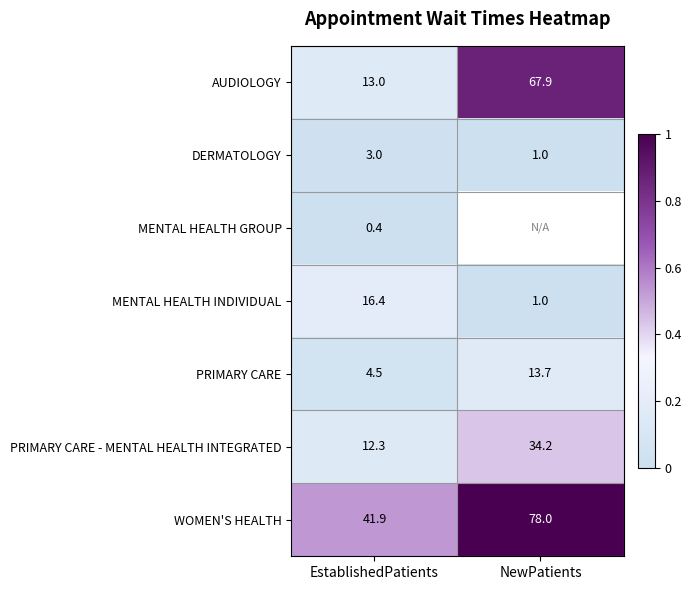

How many data points does each series have?

2